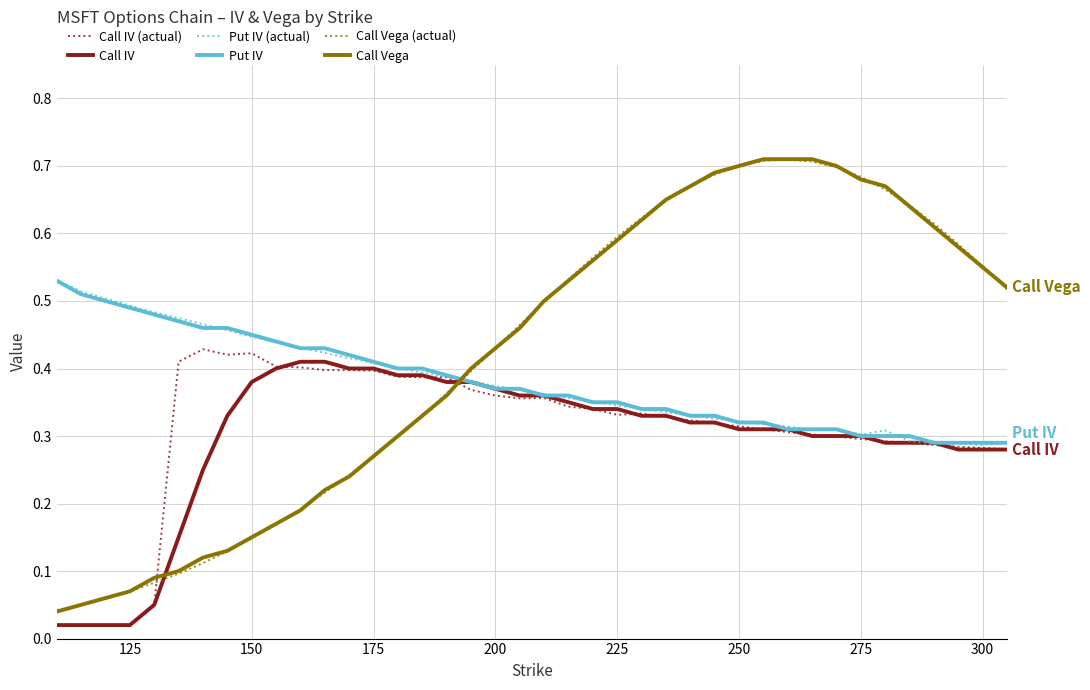

After their last crossing, which series has the higher values: Put IV or Call Vega?

Call Vega